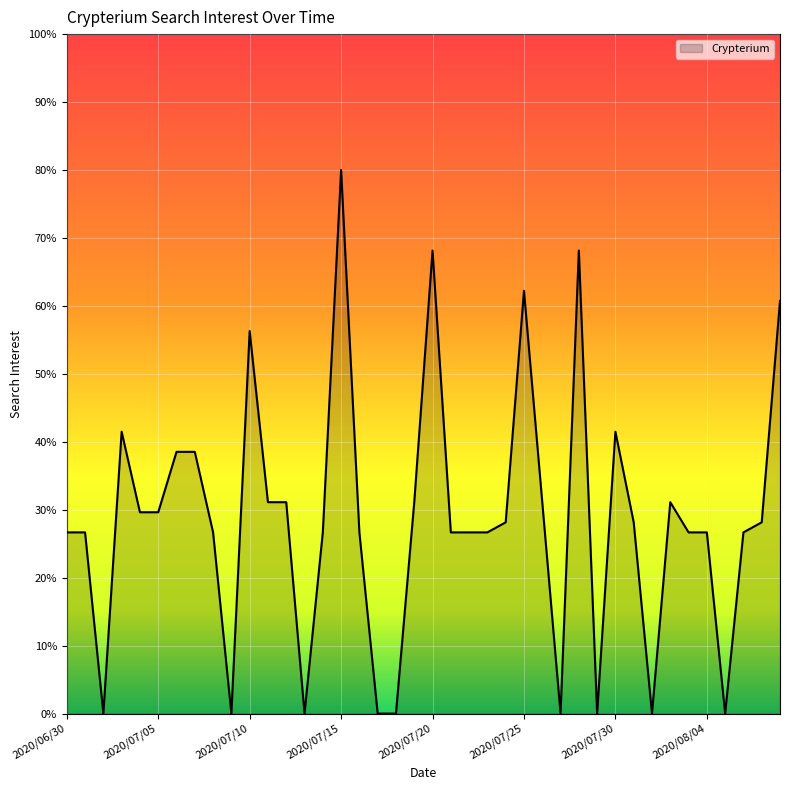

How many series are shown in this chart?

1